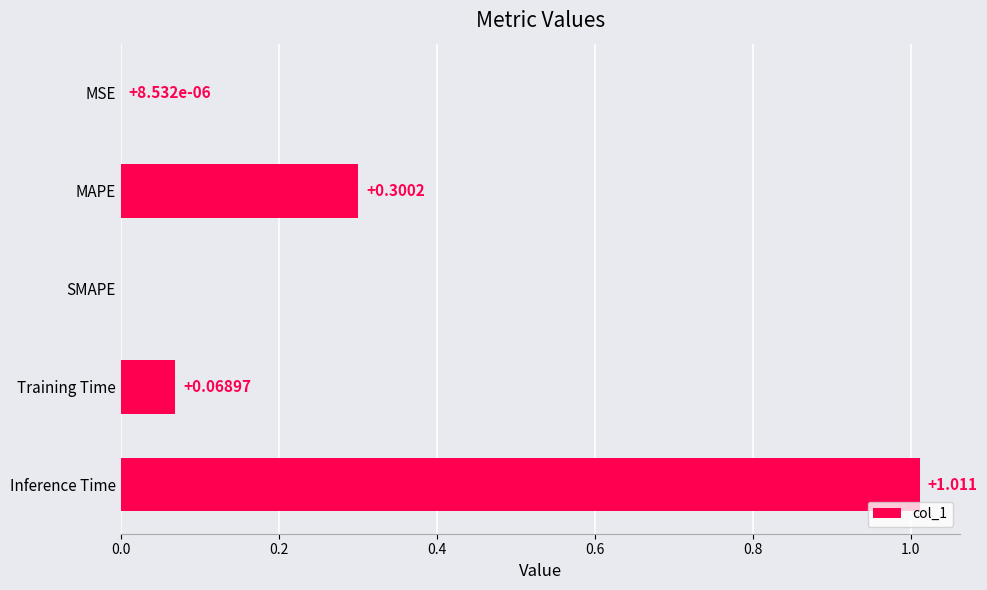

At which label is the value closest to 0?

SMAPE